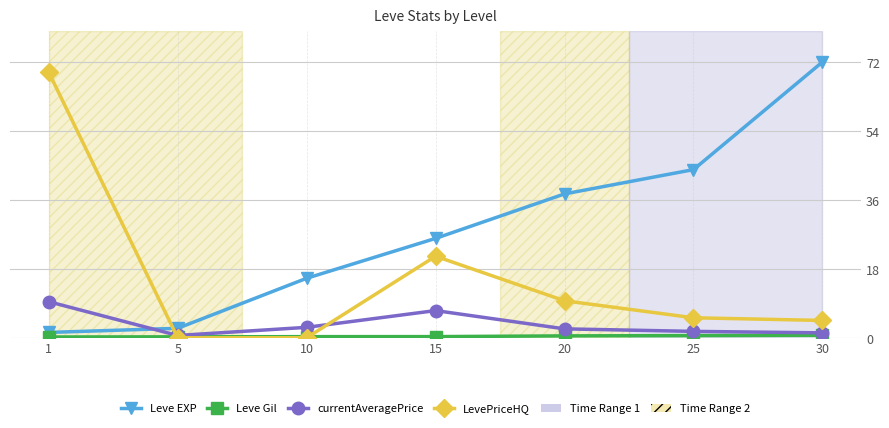

Which series changed the most between 10 and 25?

Leve EXP